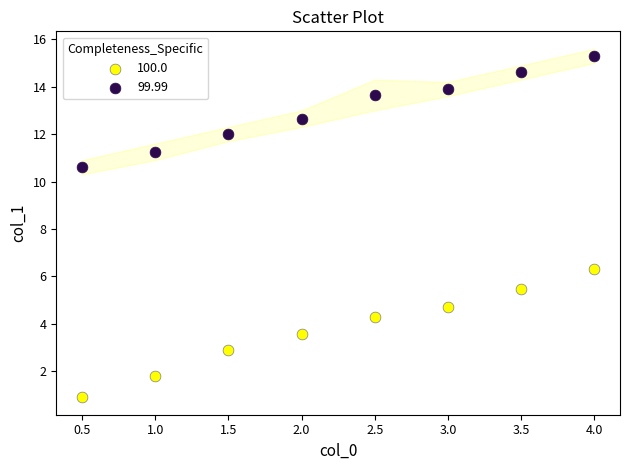

Which series contains the highest Y value?

99.99